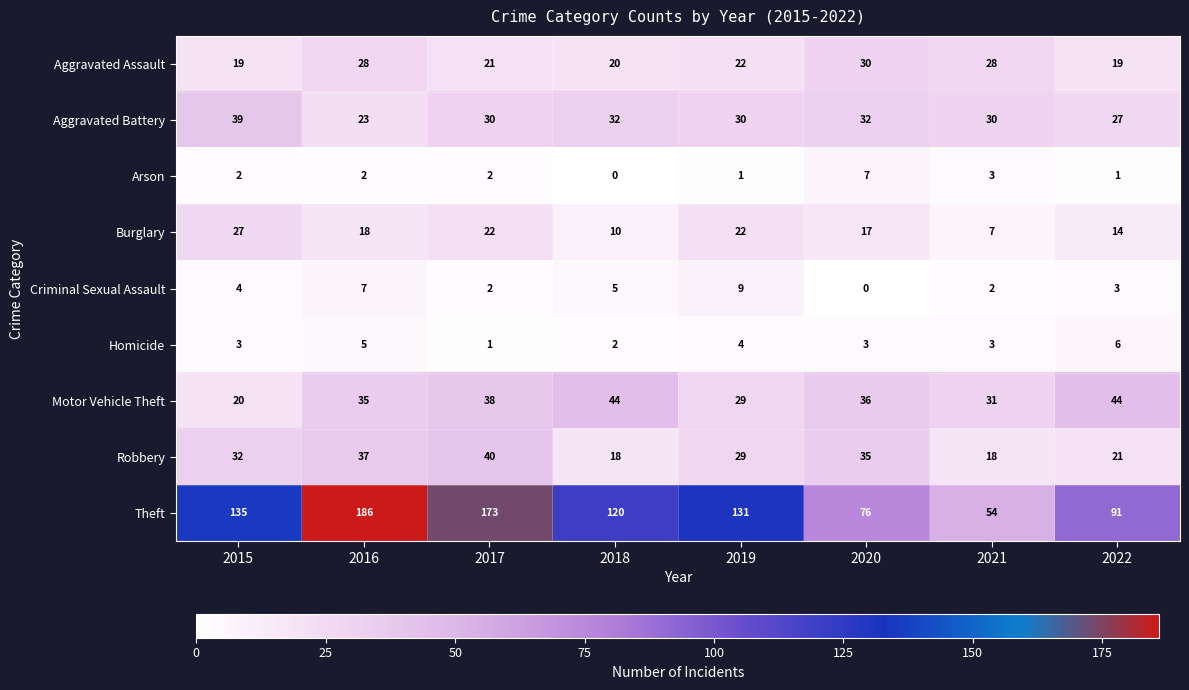

The Theft series shows 91 at 2022. True or false?

True